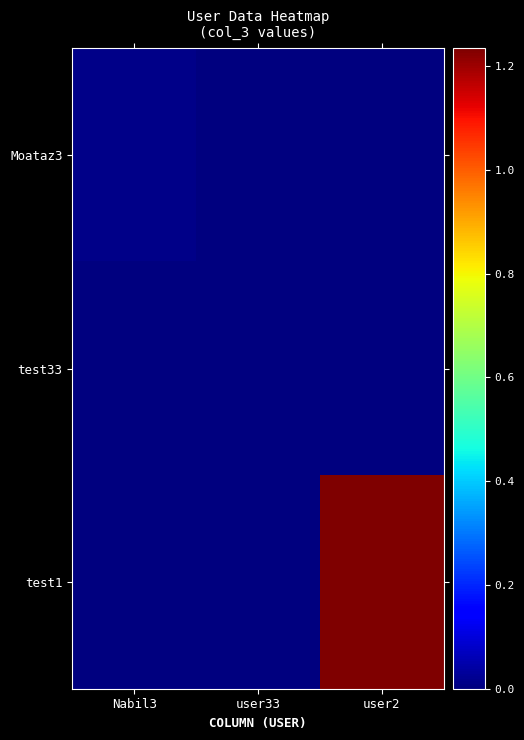

Reading right to left, transcribe all the data shown in this chart.

Moataz3: user2=0	user33=0	Nabil3=12345678
test33: user2=0	user33=123456	Nabil3=0
test1: user2=1234567890	user33=0	Nabil3=0